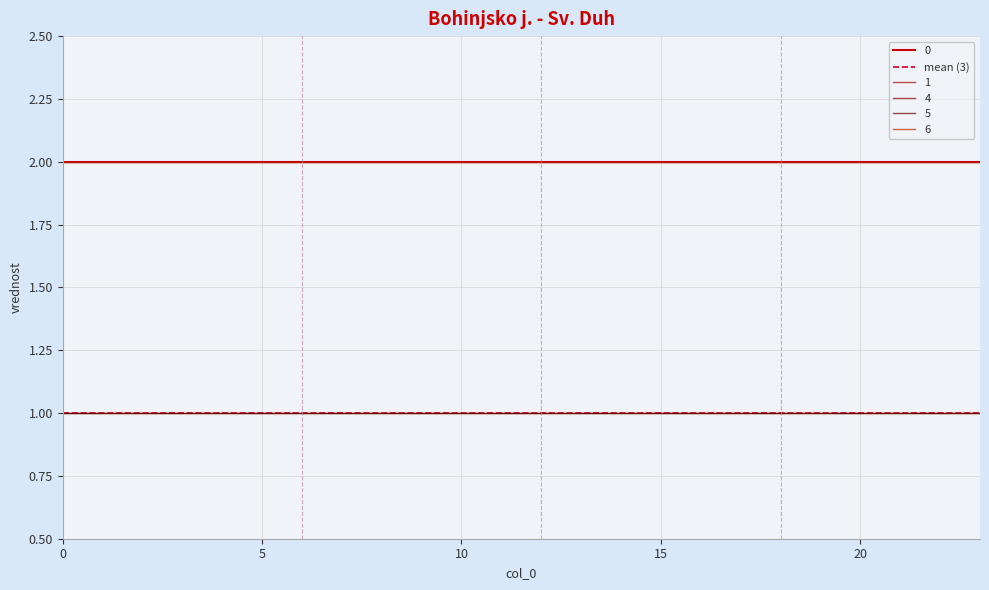

What is the value of the 6 point at the 2nd from the left?

2